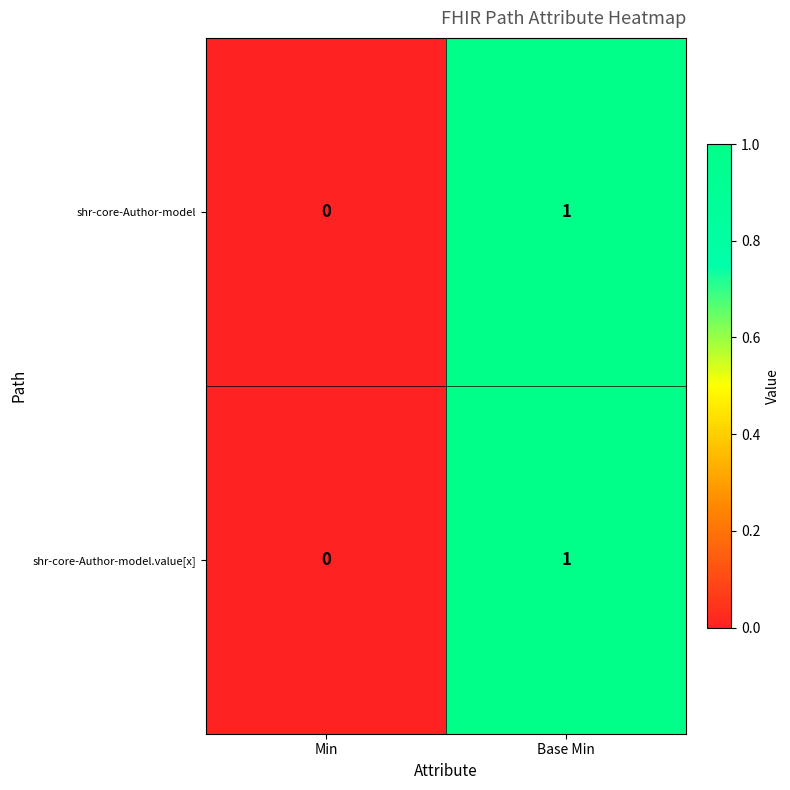

Is the value of shr-core-Author-model at Min greater than the value of shr-core-Author-model.value[x] at Base Min?

No